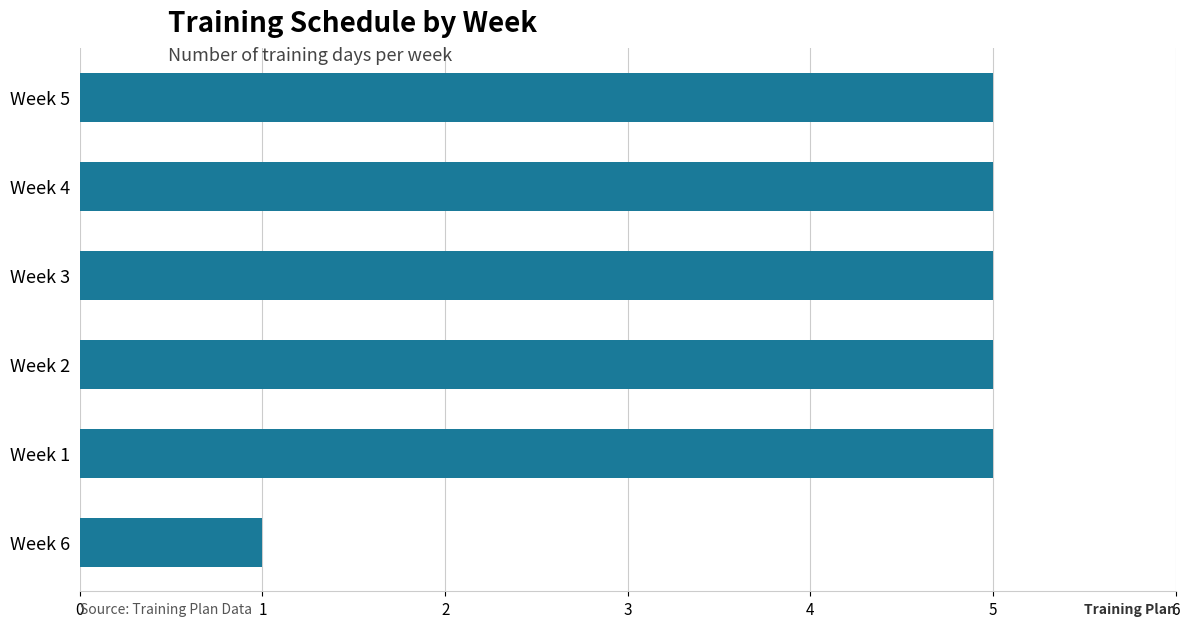

Reading top to bottom, list all the values displayed in this chart.

5	5	5	5	5	1